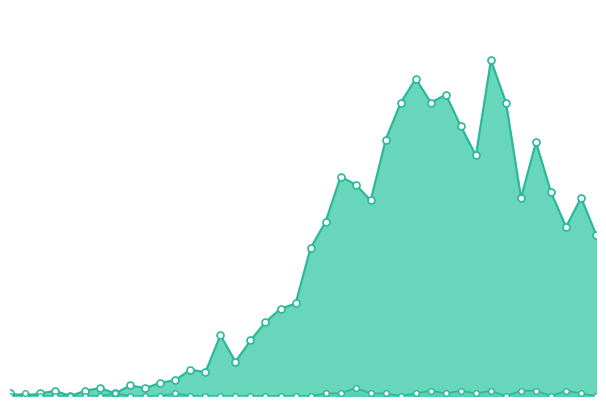

Reading right to left, what are all the values shown in this chart?

value: 61	75	64	77	96	75	111	127	91	102	114	111	120	111	97	74	80	83	66	56	35	33	28	21	13	23	9	10	6	5	3	4	1	3	2	0	2	1	0	1
not-confirmed: 0	1	2	0	2	2	0	2	1	2	1	2	1	0	1	1	3	1	1	0	0	0	0	0	0	0	0	0	1	0	0	0	1	0	0	0	0	0	1	0